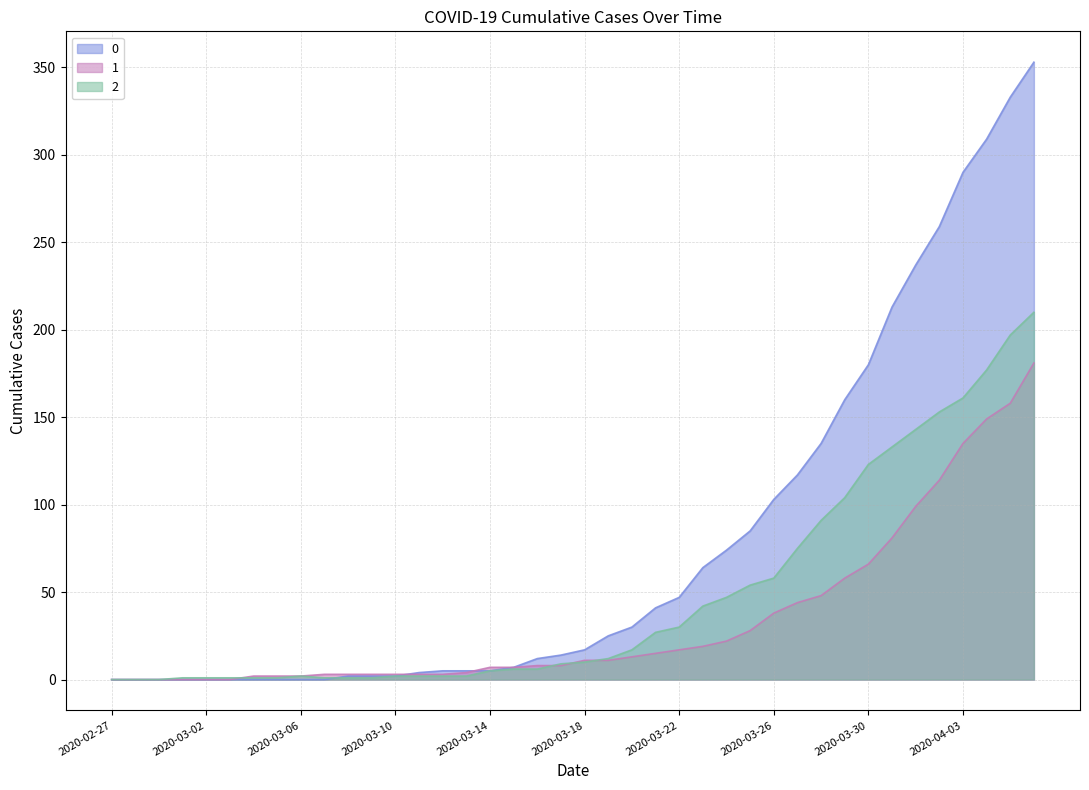

List the series in order of their overall mean, highest first.

0, 2, 1